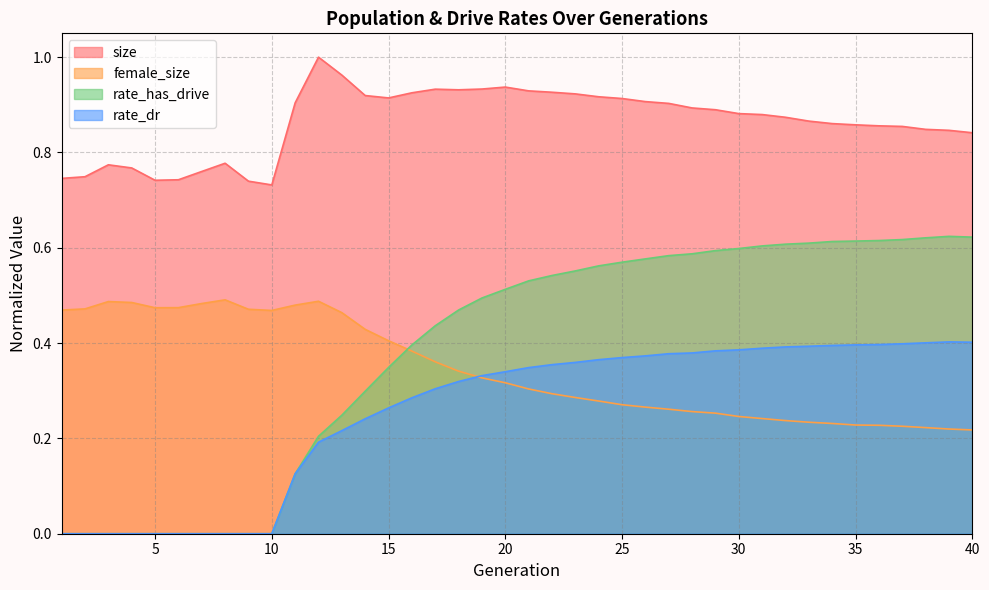

What are all the series names shown in the legend?

size, female_size, rate_has_drive, rate_dr